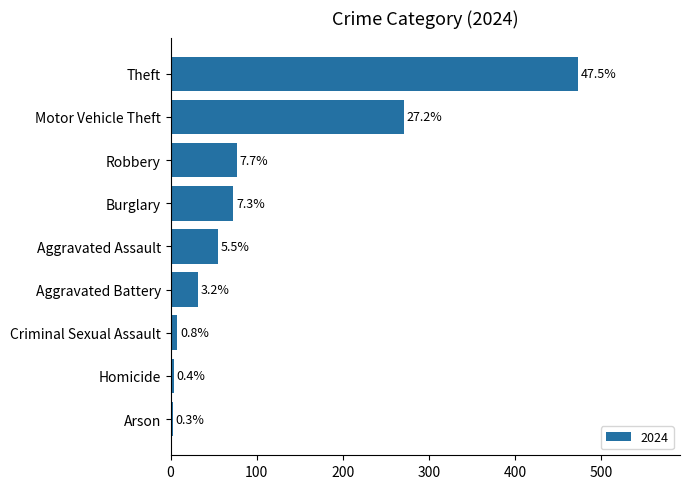

How many bars are there in total?

9